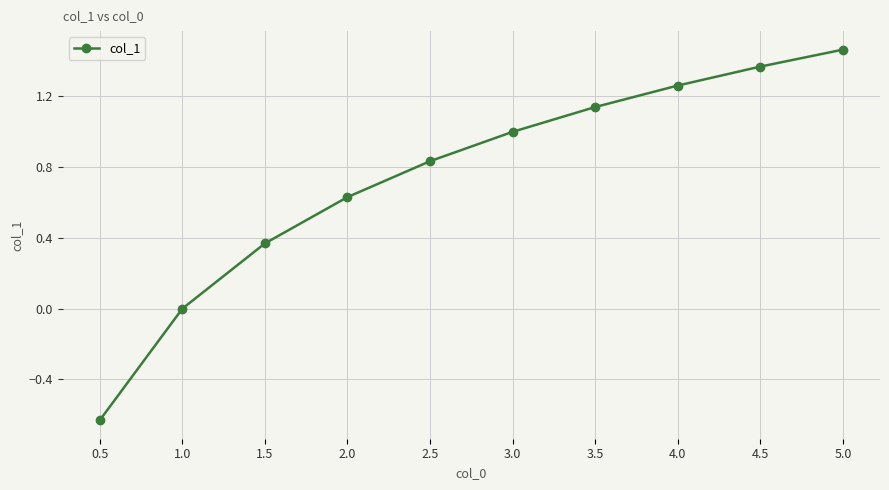

List the labels in order of value, largest first.

5.0, 4.5, 4.0, 3.5, 3.0, 2.5, 2.0, 1.5, 1.0, 0.5